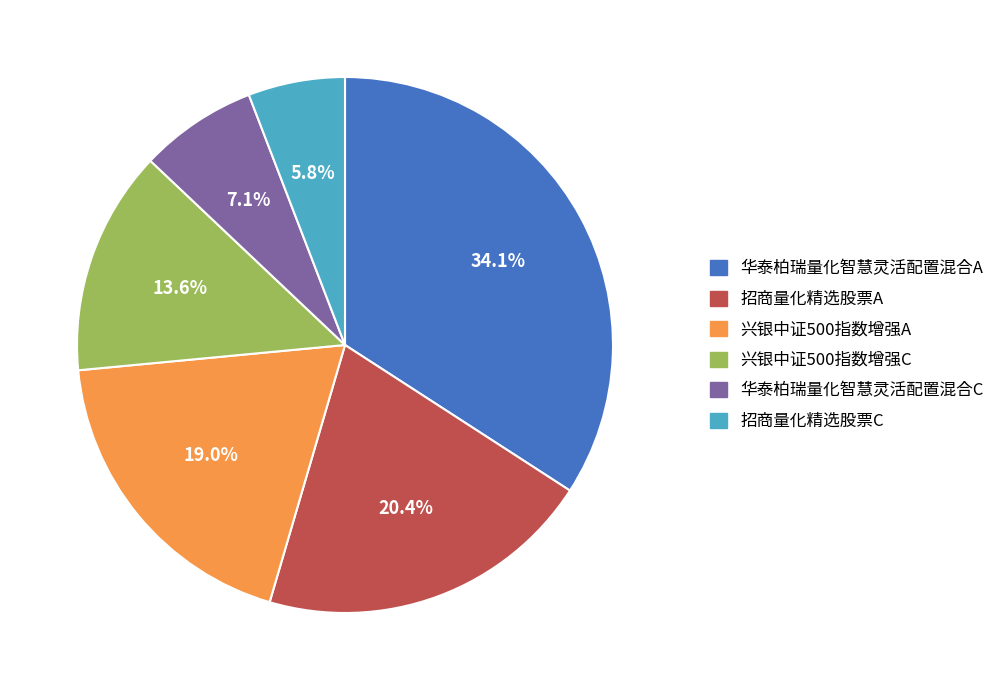

The 兴银中证500指数增强C slice represents 14% of the pie. True or false?

True